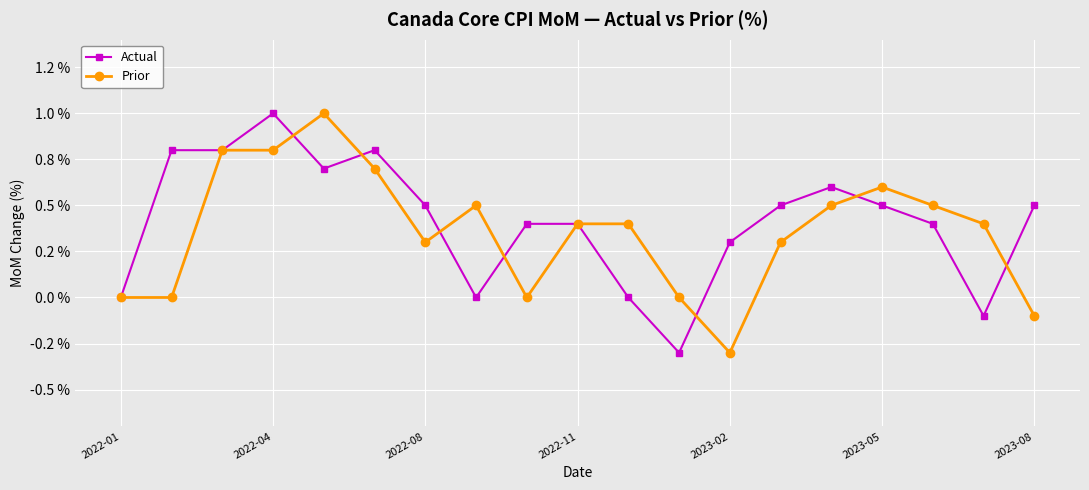

Is this an area chart (filled region under the line)?

No